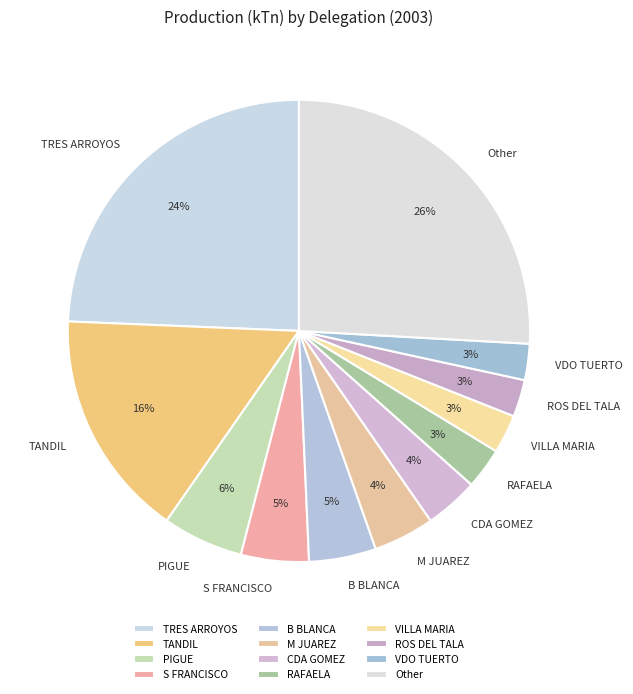

Is it true that PIGUE is 17% of the pie?

False